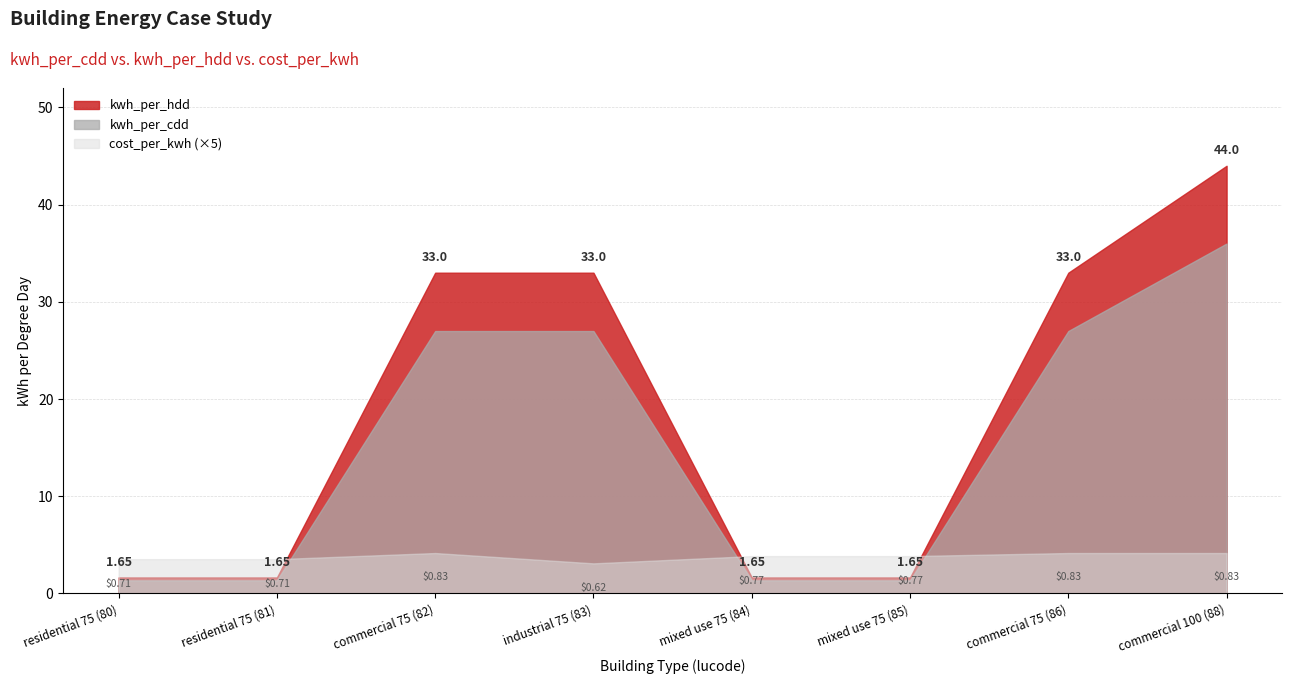

Where is the first local minimum for cost_per_kwh?

industrial 75 (83)